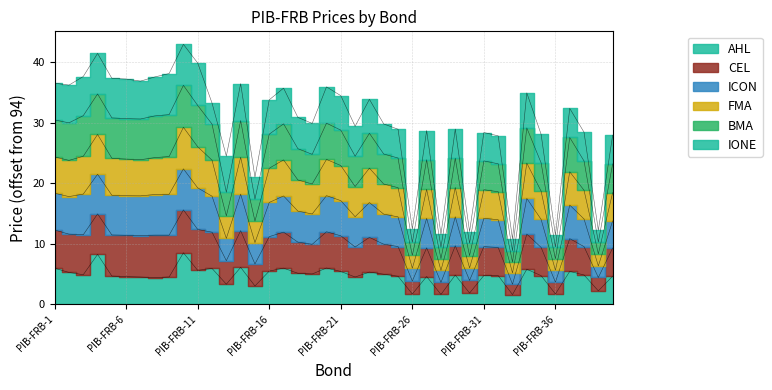

Between PIB-FRB-16 and PIB-FRB-21, which series saw the biggest shift?

CEL